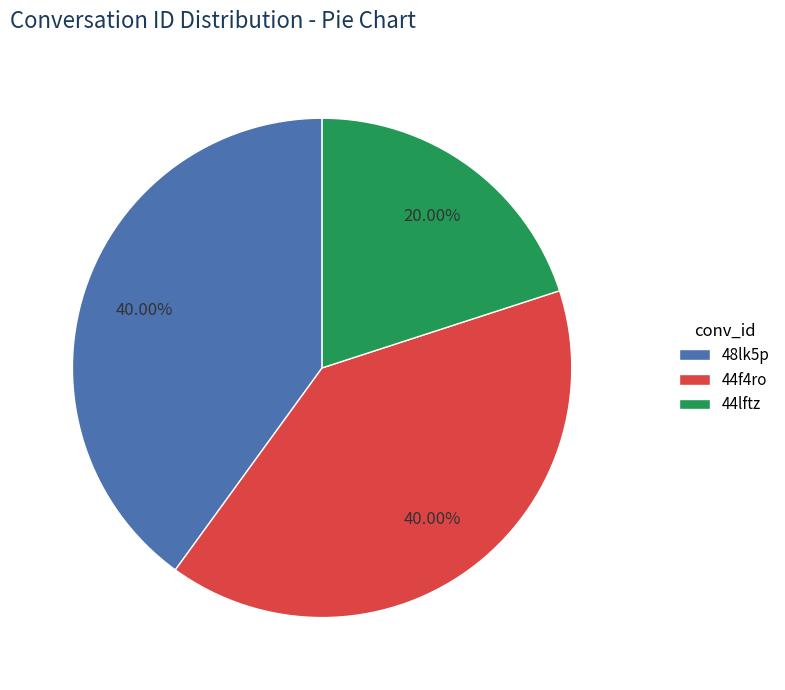

Which has a higher value, 44lftz or 48lk5p?

48lk5p